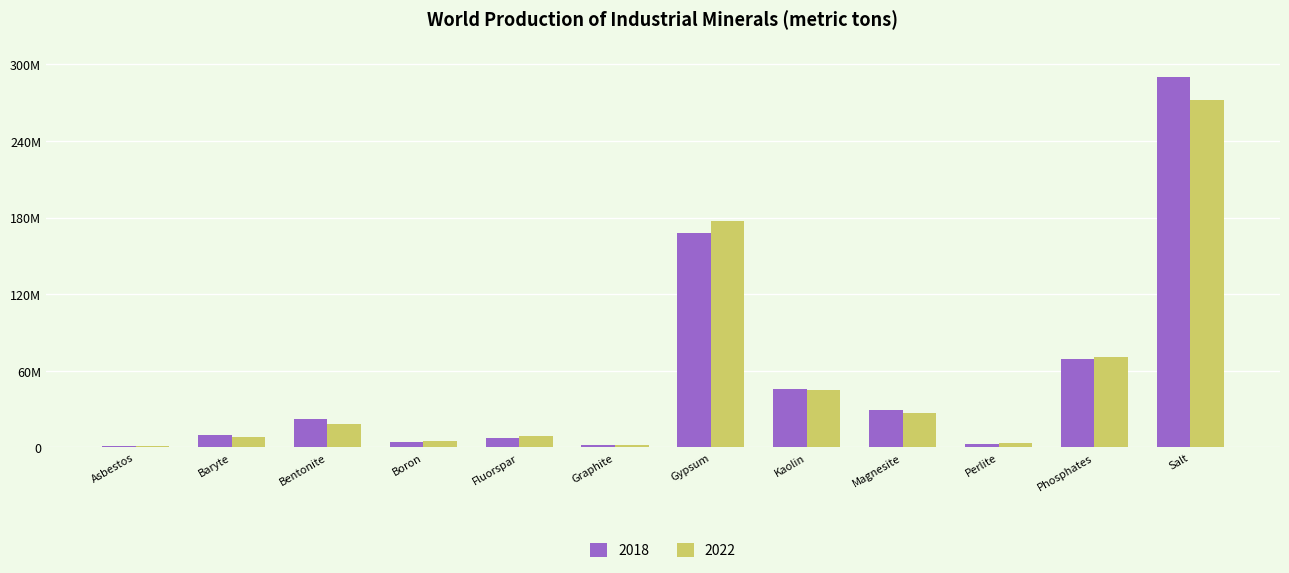

The 2022 series shows 9236417 at Fluorspar. True or false?

True